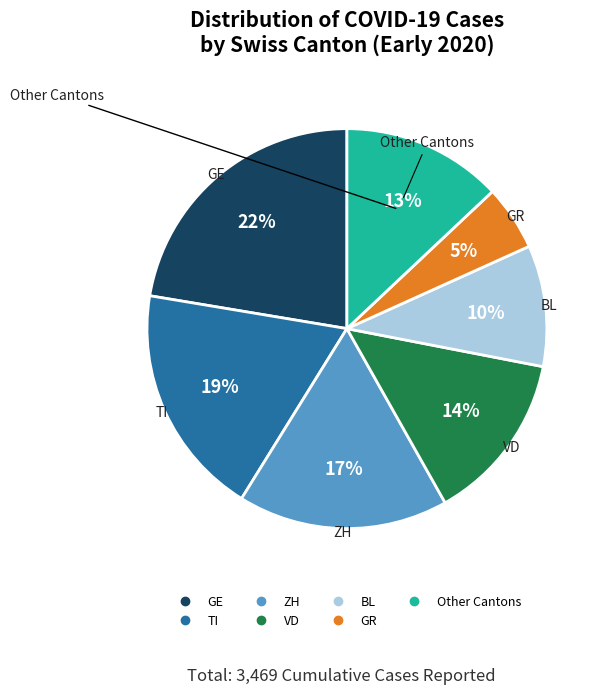

To the nearest percent, what is the difference between the largest and smallest slice percentages?

17%